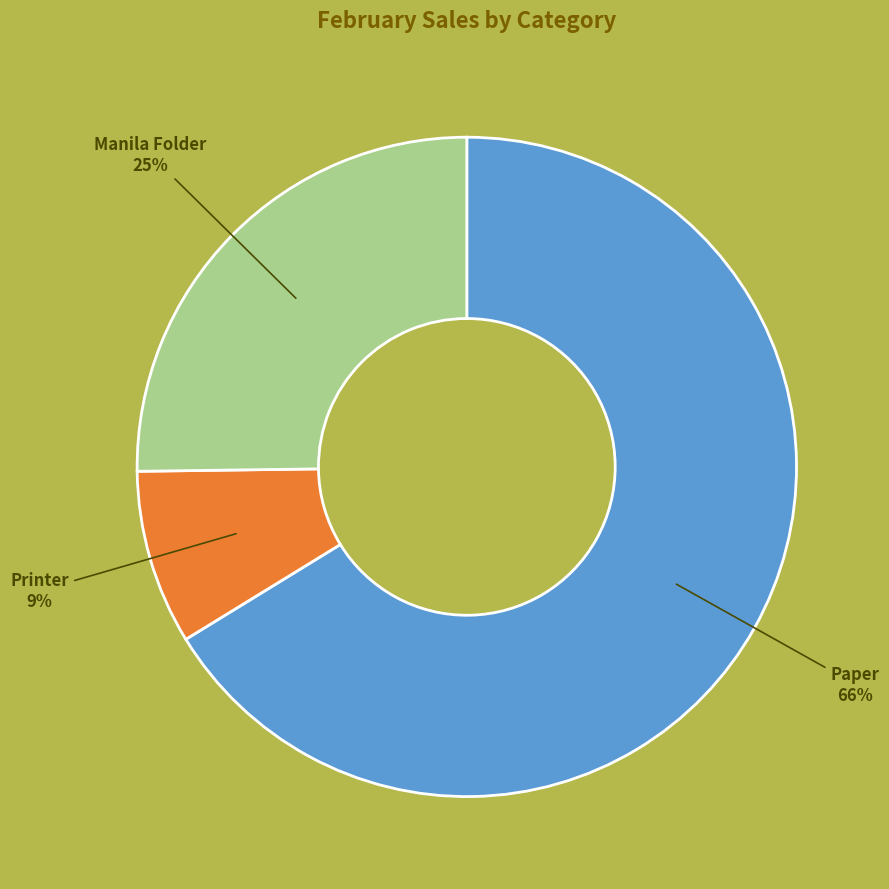

Which slice is the smallest?

Printer